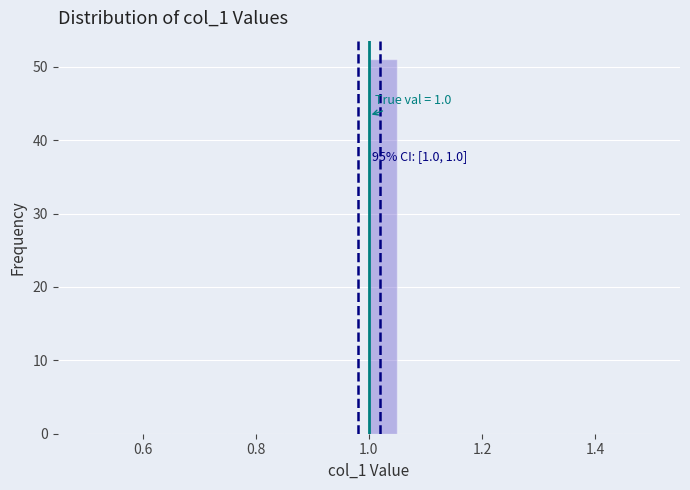

Around what value on the x-axis is the tallest bar? Give the approximate position of its centre, as read against the axis.

1.02